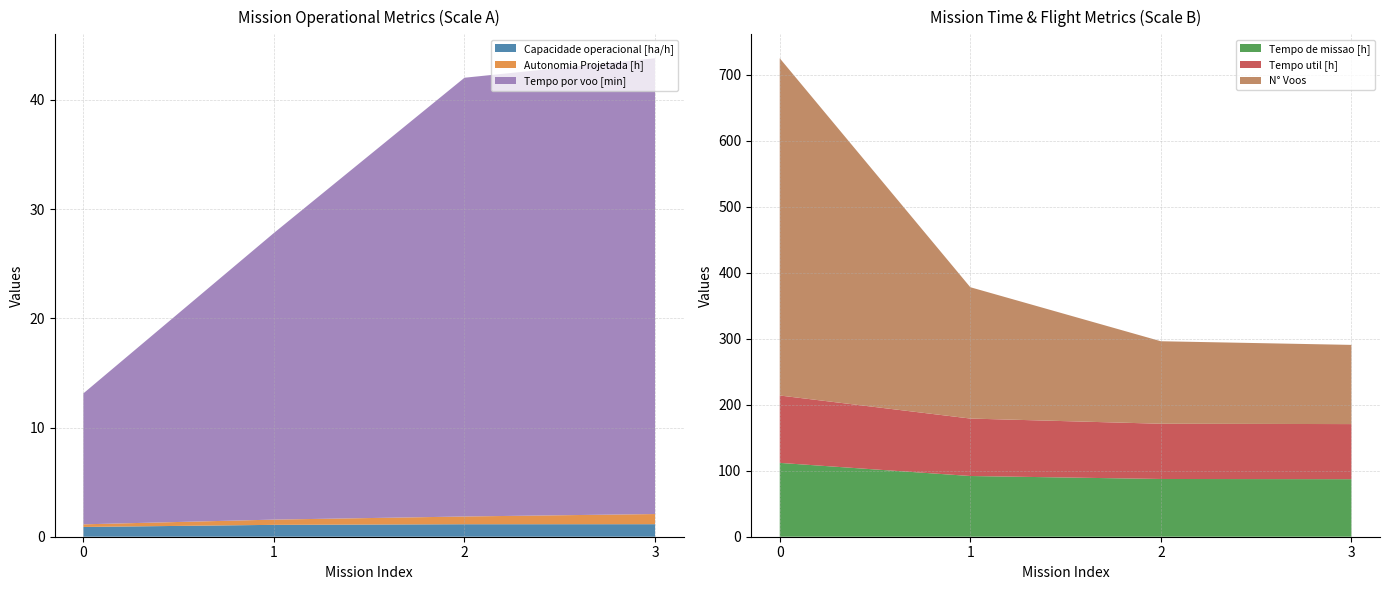

Reading left to right, list all the values displayed in this chart.

Capacidade operacional [ha/h]: 0.9	1.1	1.1	1.1
Autonomia Projetada [h]: 0.2	0.5	0.7	0.9
Tempo util [h]: 102.1	87.1	83.7	83.5
Tempo de missao [h]: 111.9	92.0	87.5	87.2
Tempo por voo [min]: 12.0	26.2	40.2	41.7
N° Voos: 511.0	199.0	125.0	120.0